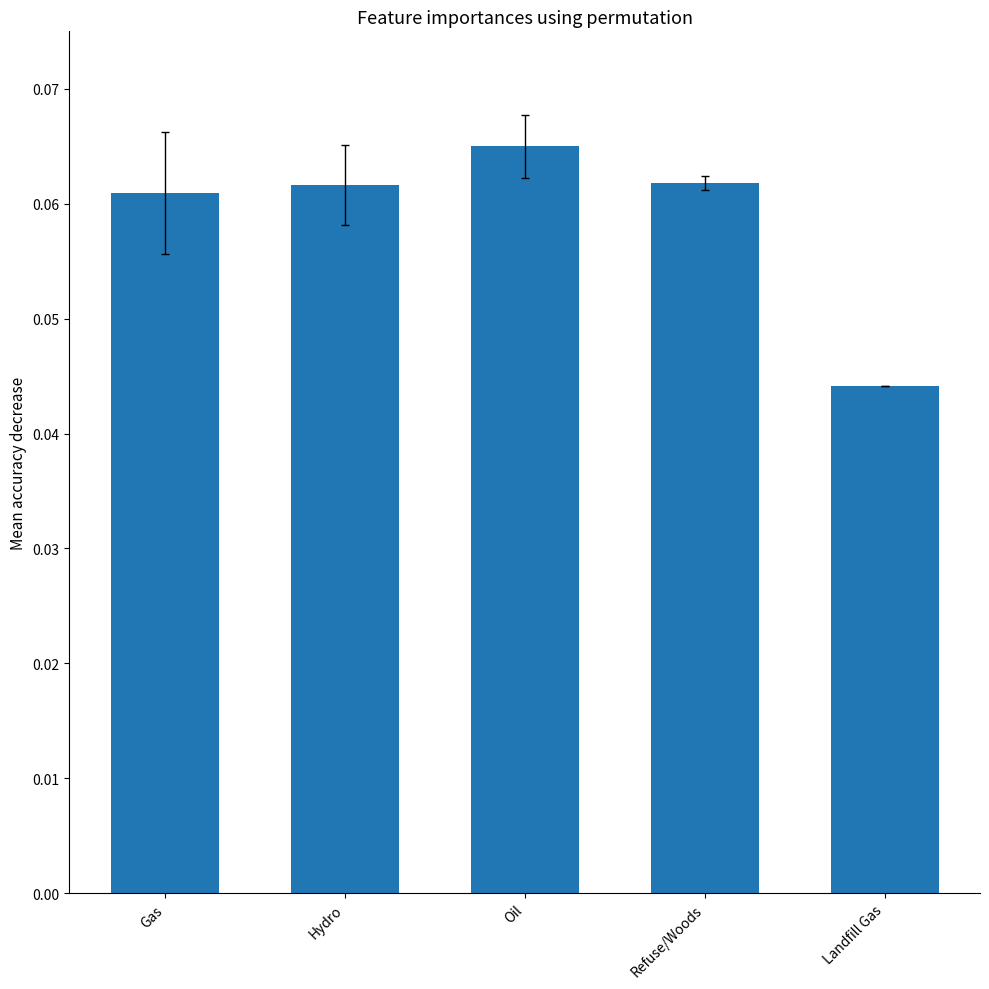

What position from the left is Refuse/Woods?

4